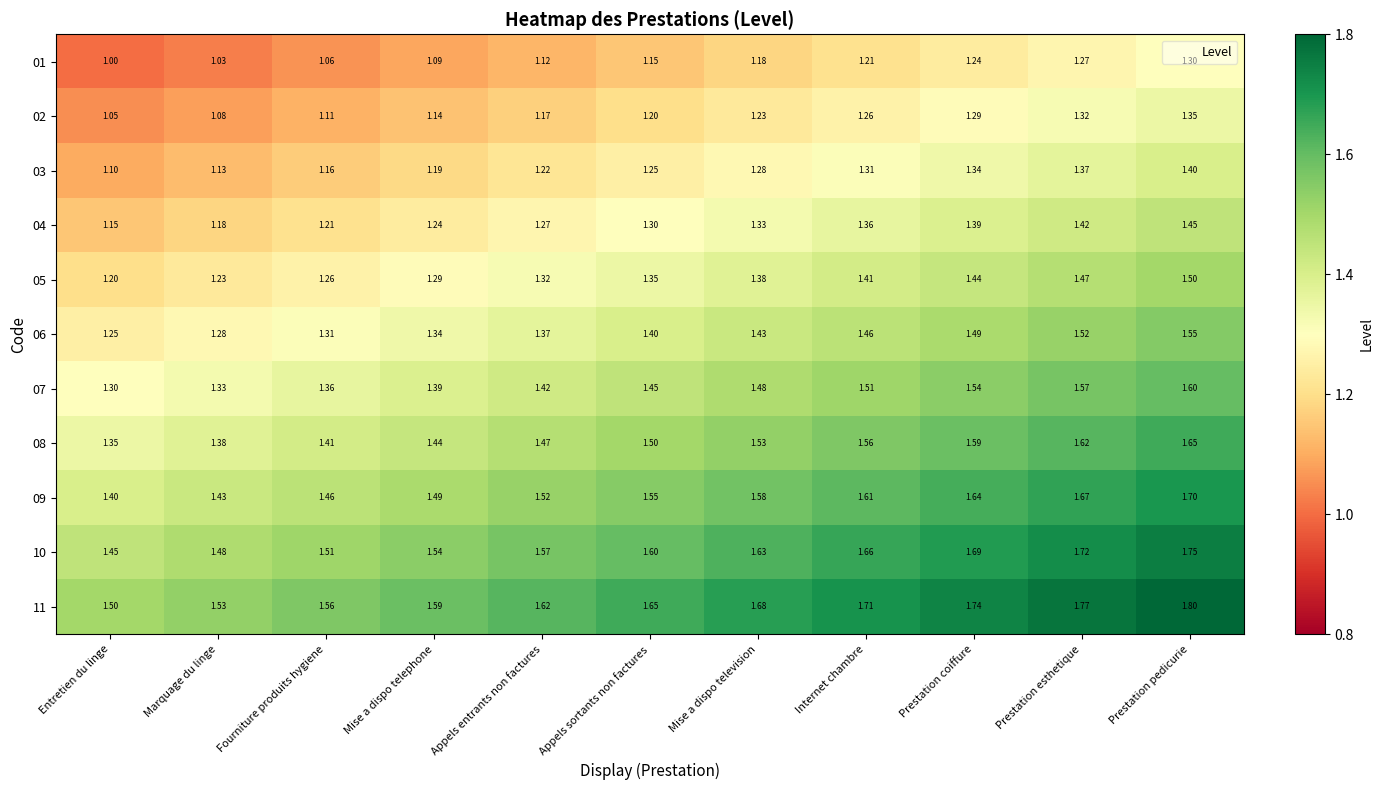

Is the value of 06 at Entretien du linge greater than the value of 09 at Prestation coiffure?

No